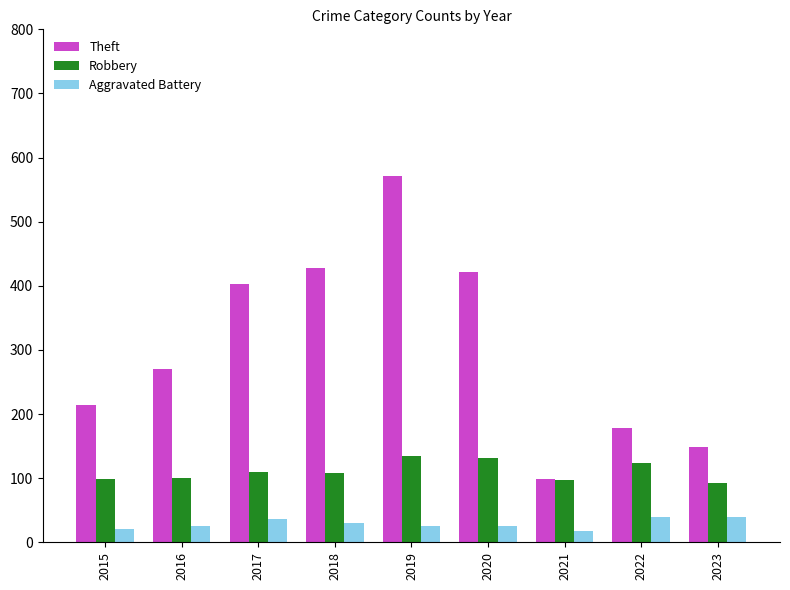

What is the smallest value displayed?

17